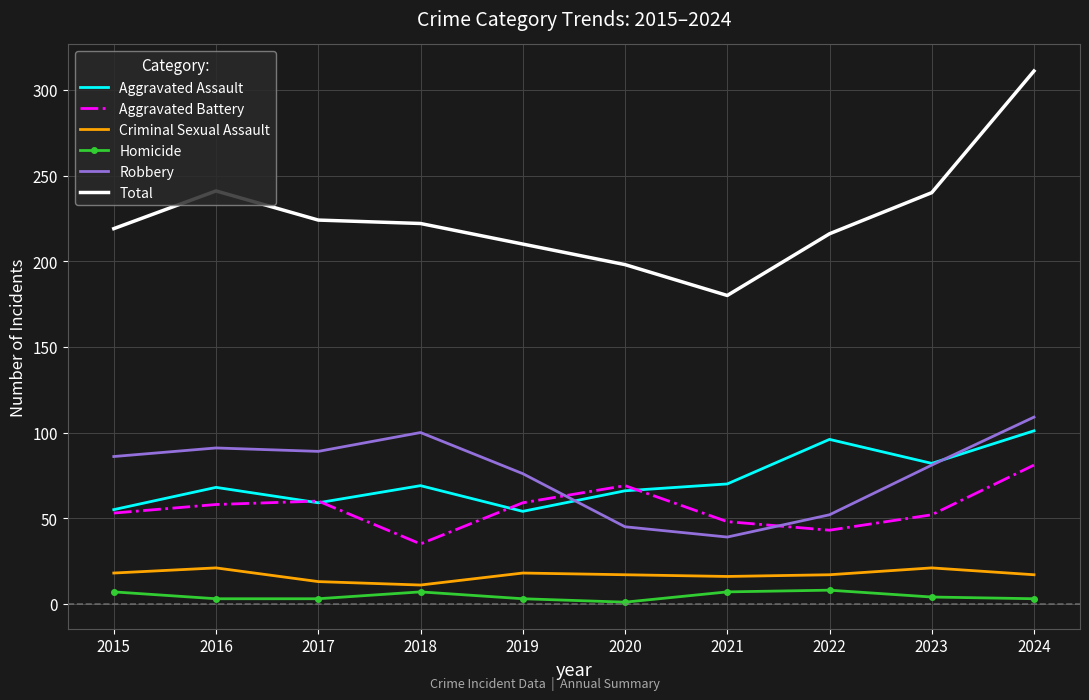

What is the difference between the Aggravated Battery values at 2017 and 2020?

9